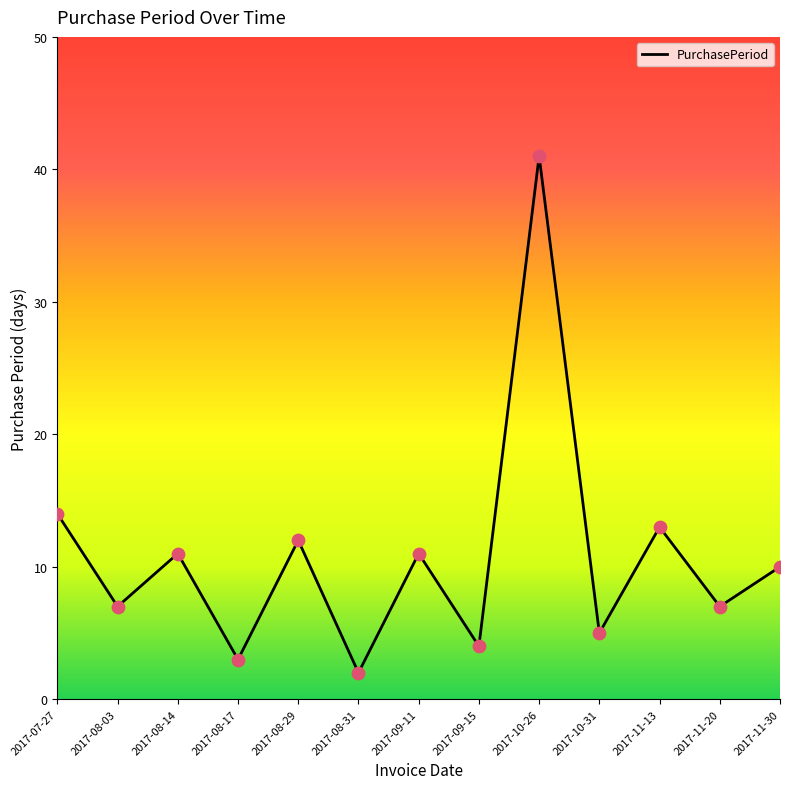

What is the change in value from 2017-07-27 to 2017-11-30?

-4